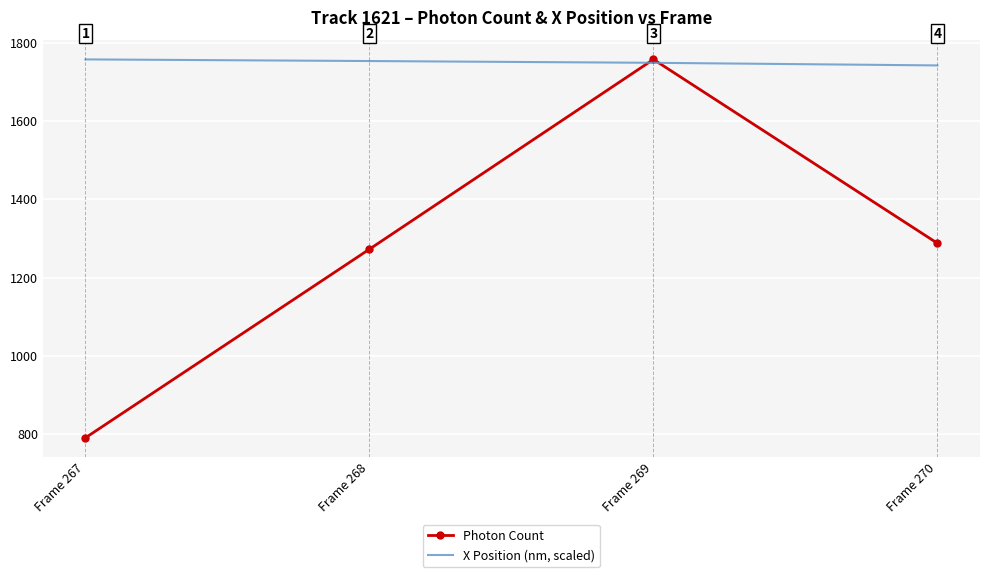

What is the smallest value displayed?

790.8